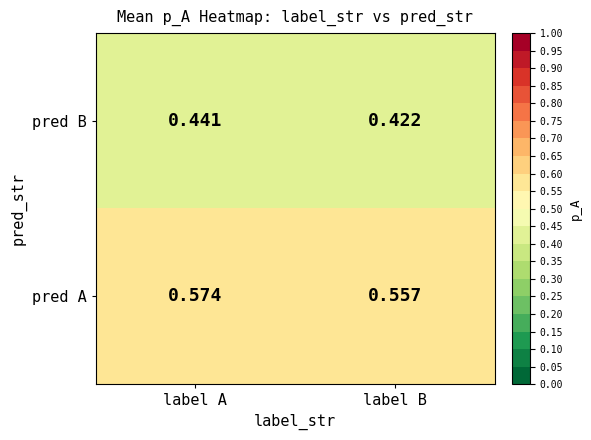

Count the number of data series in this chart.

2